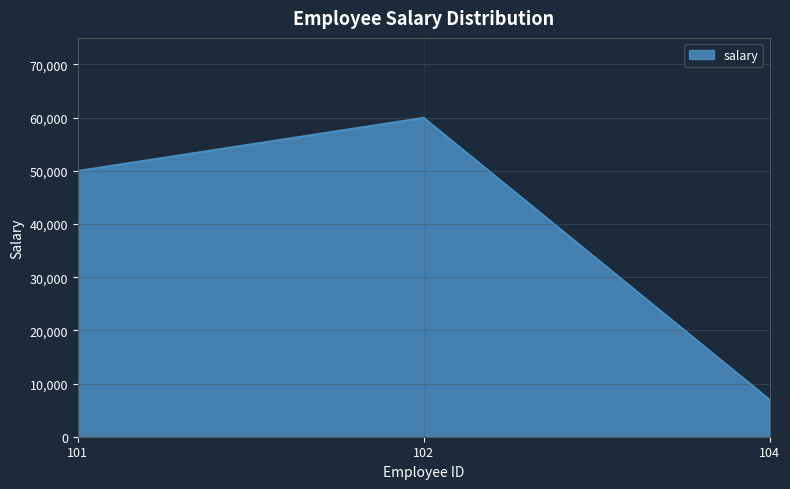

Read the value at 101.

50000